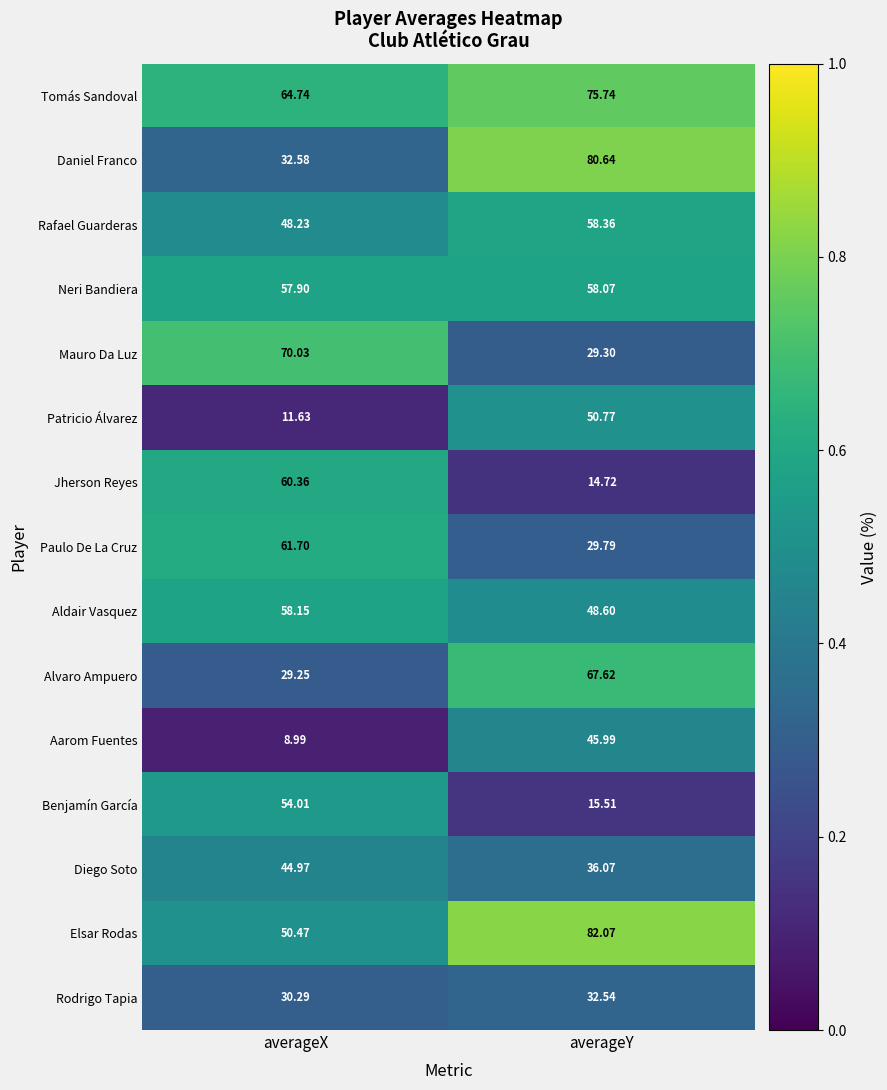

At which category is the sum across all series the highest?

averageY